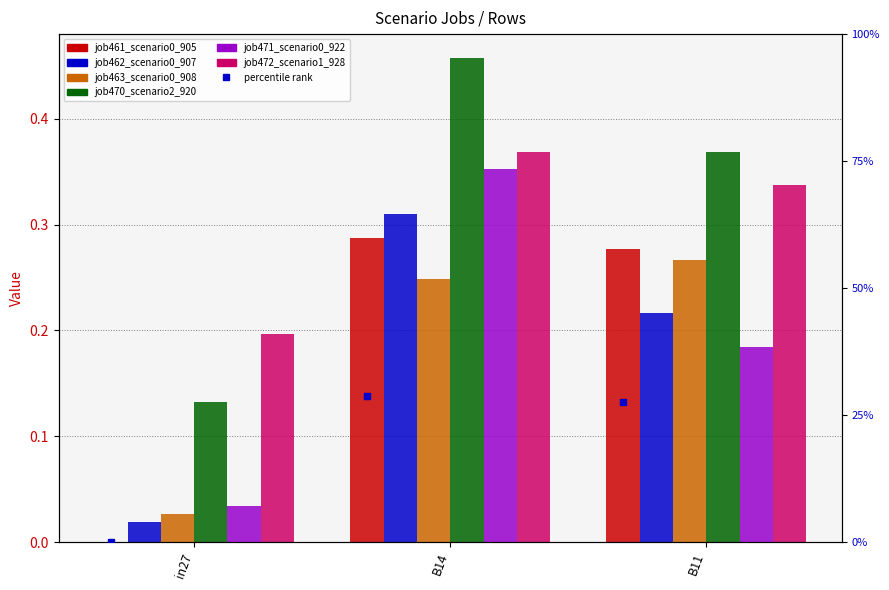

The value of job463_scenario0_908 at B14 is 0.2. True or false?

True